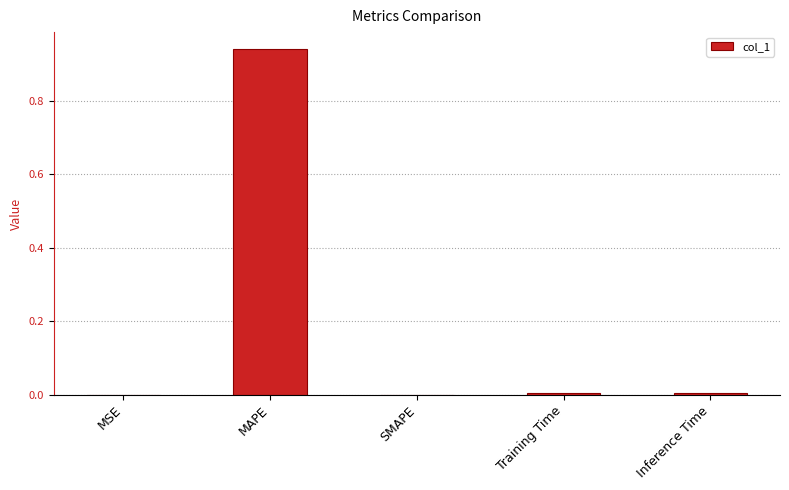

What is the average value?

0.2